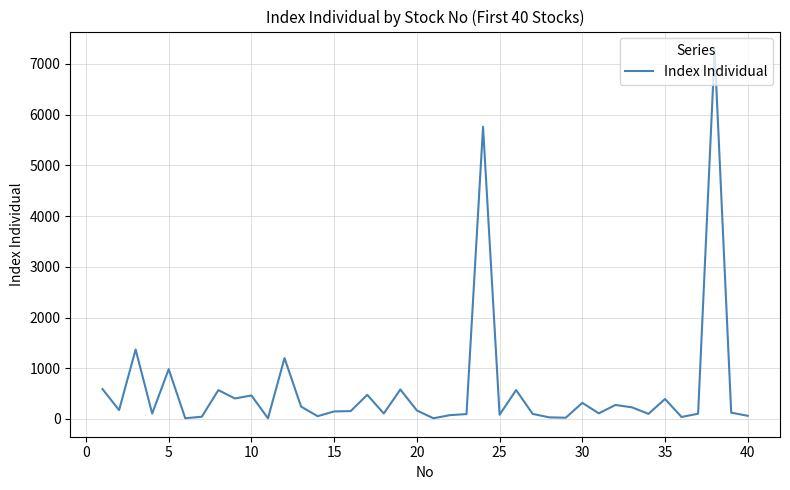

What is the maximum value shown in the chart?

7272.4